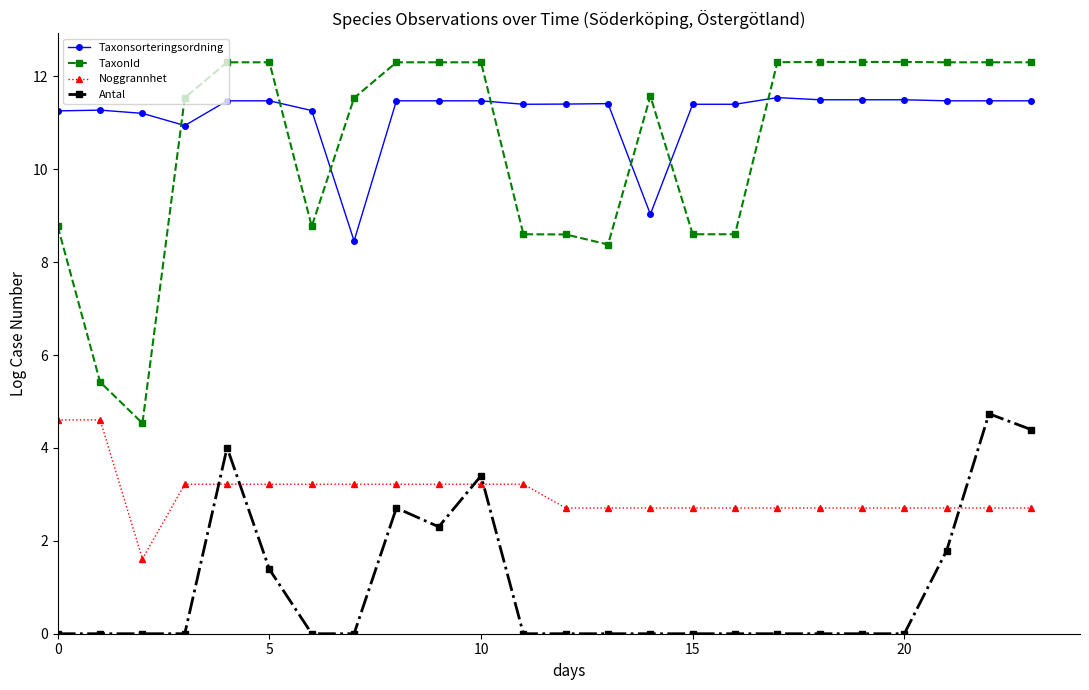

What is the maximum value shown in the chart?

12.3